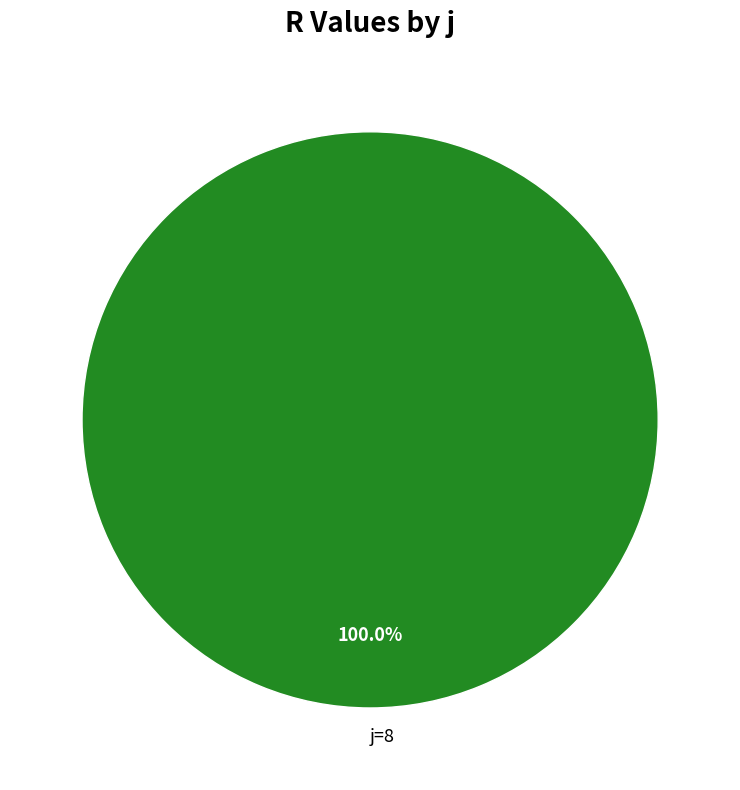

Count the number of slices in the pie.

1